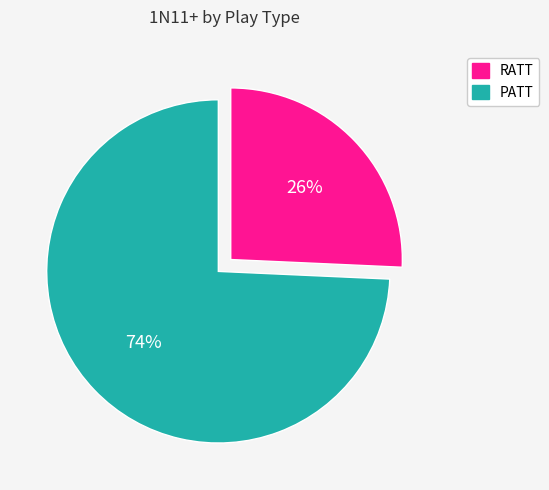

Is it true that PATT is 83% of the pie?

False